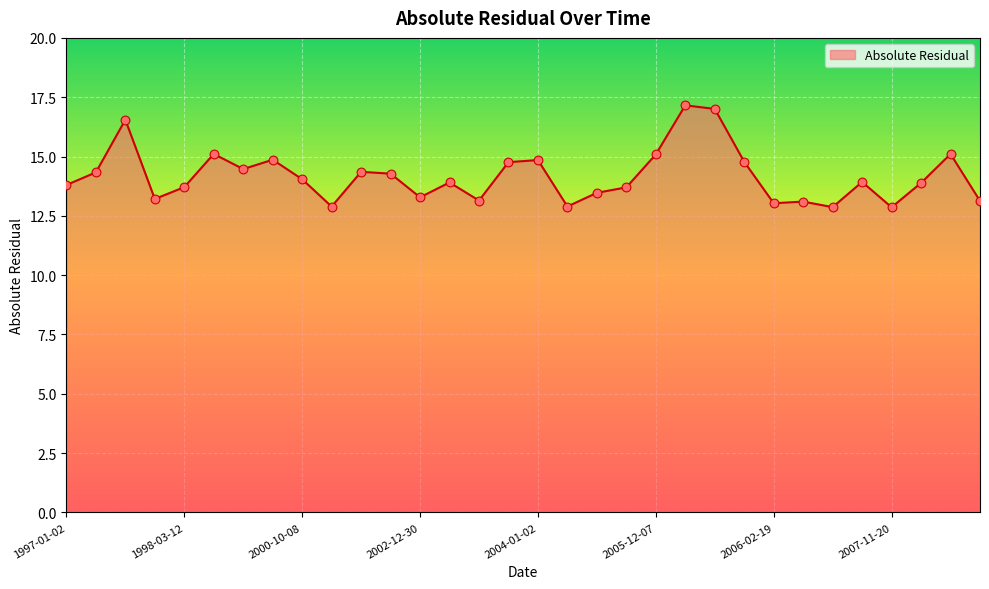

What is the smallest value displayed?

12.9